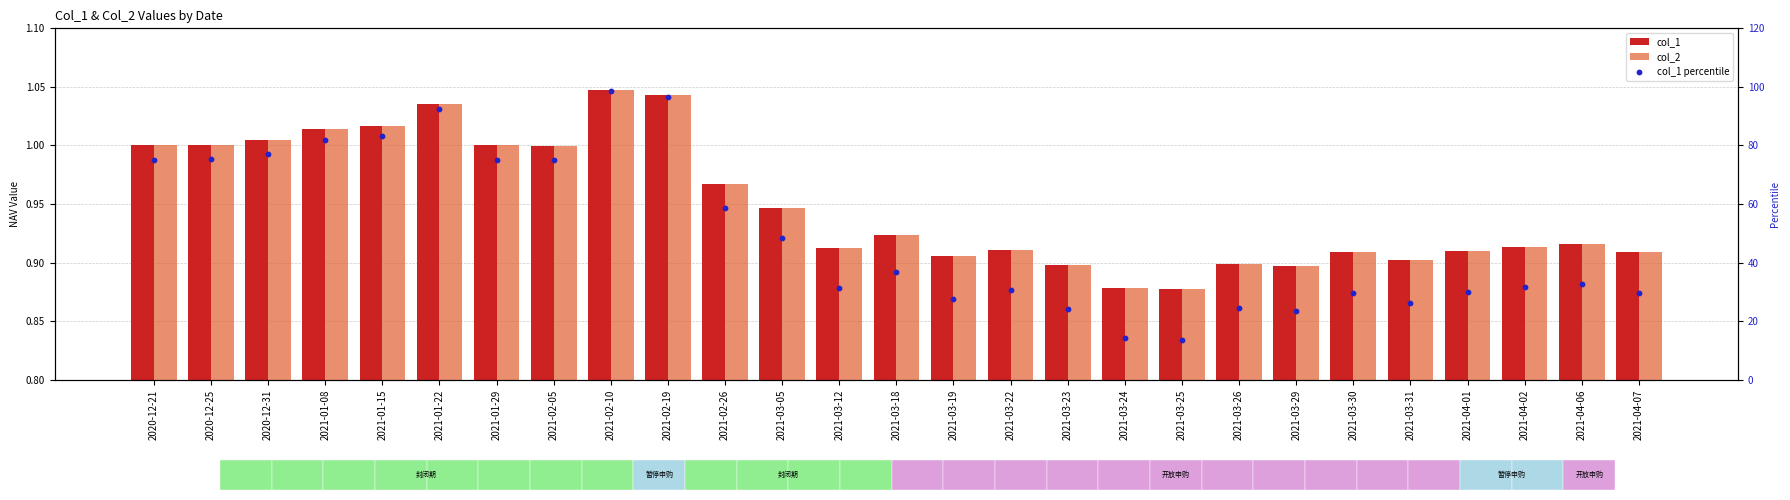

At which category is the sum across all series the highest?

2021-02-10